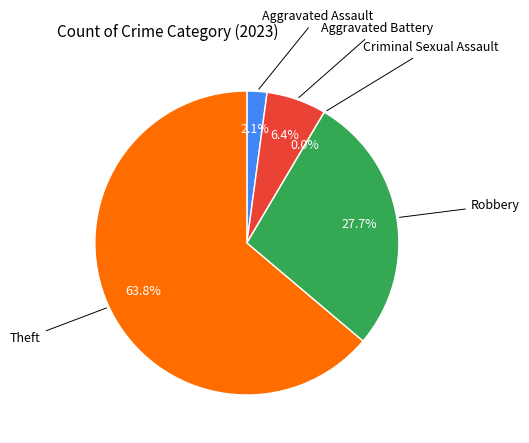

The Aggravated Assault slice represents 10% of the pie. True or false?

False